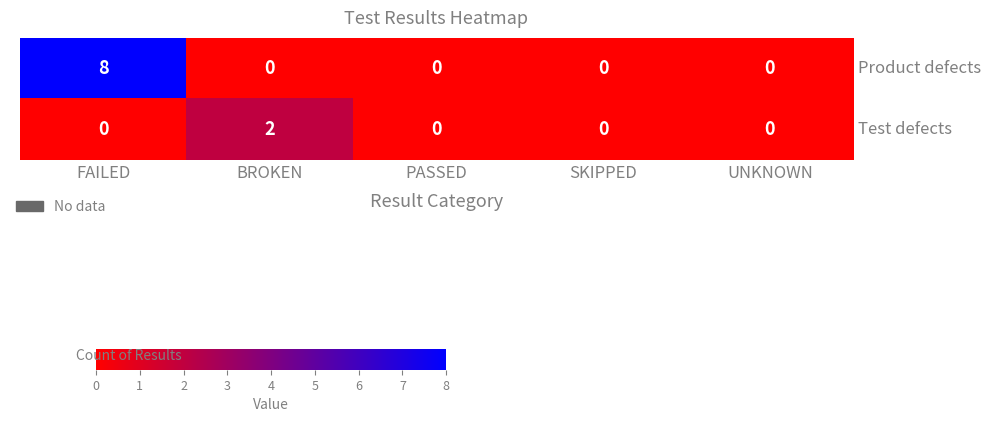

The value of Test defects at SKIPPED is -1. True or false?

False